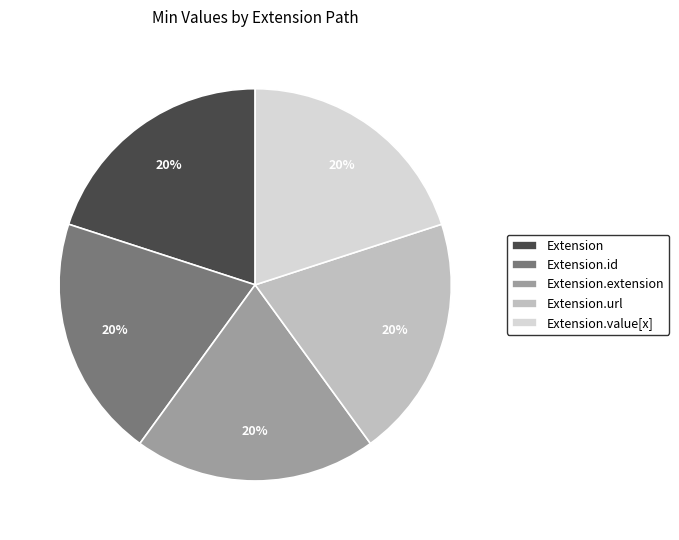

Is Extension.url the majority of the pie?

No